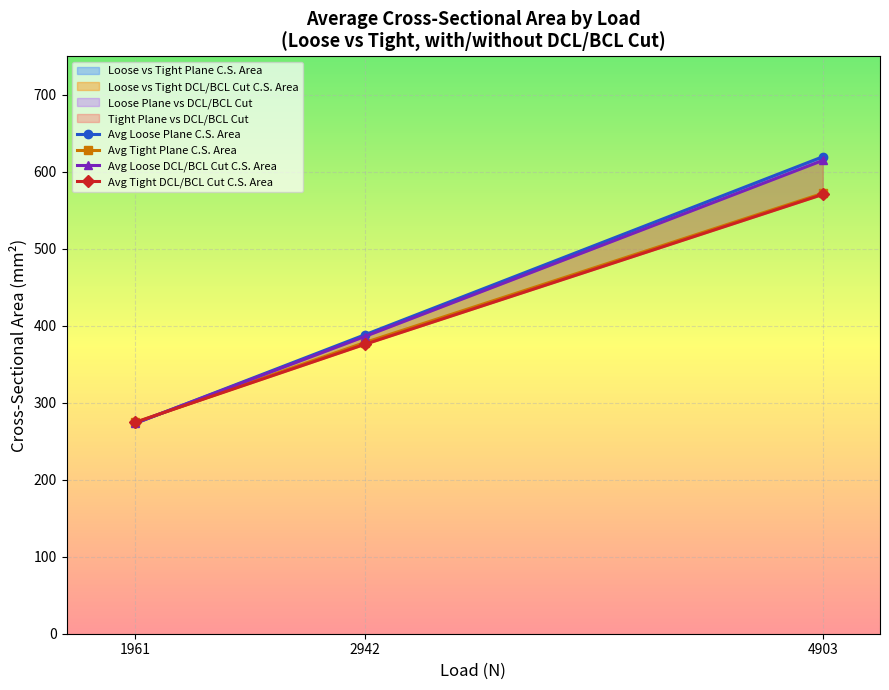

True or false: Avg Loose DCL/BCL Cut C.S. Area has a value of 614.9 at 4903.

True